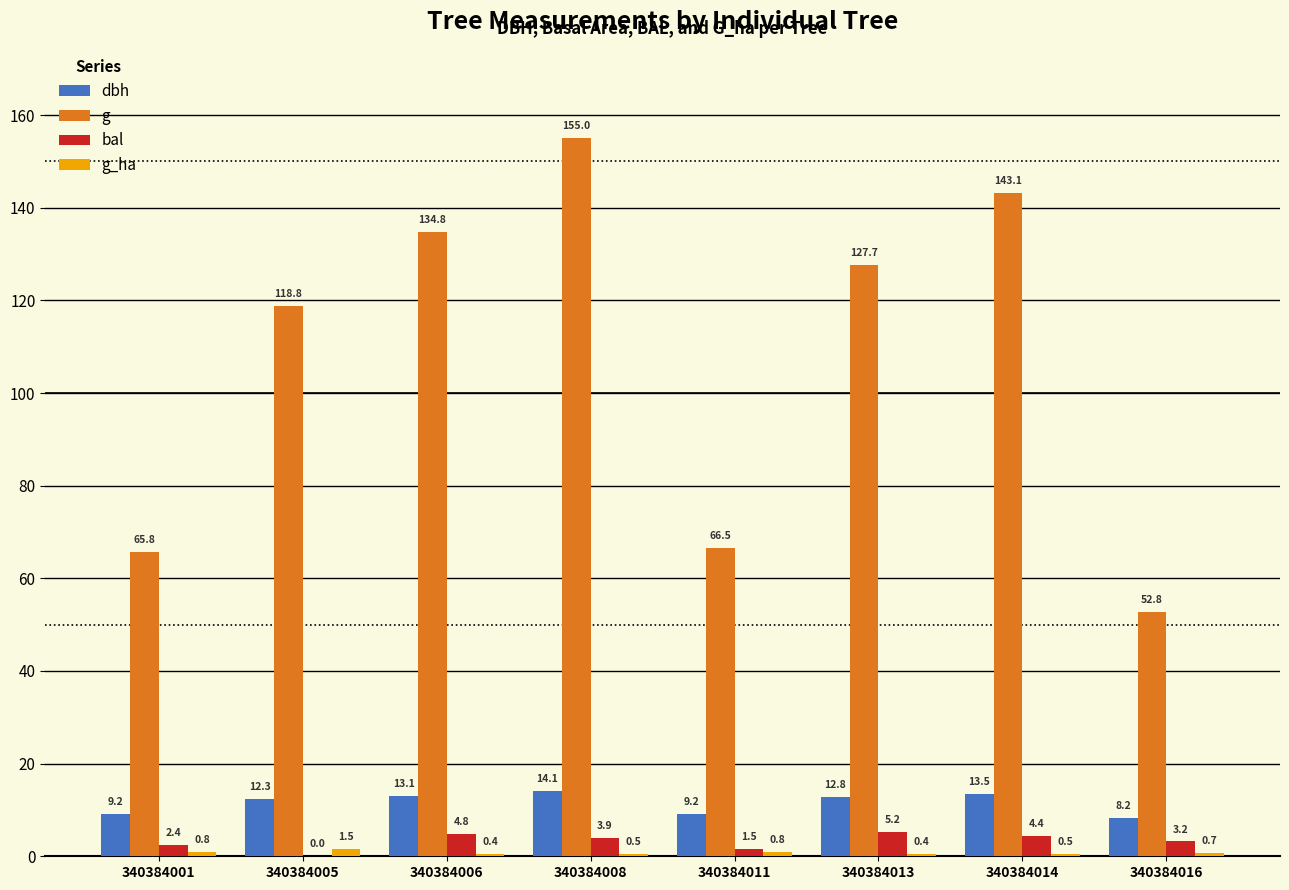

What is the greatest value displayed?

155.0